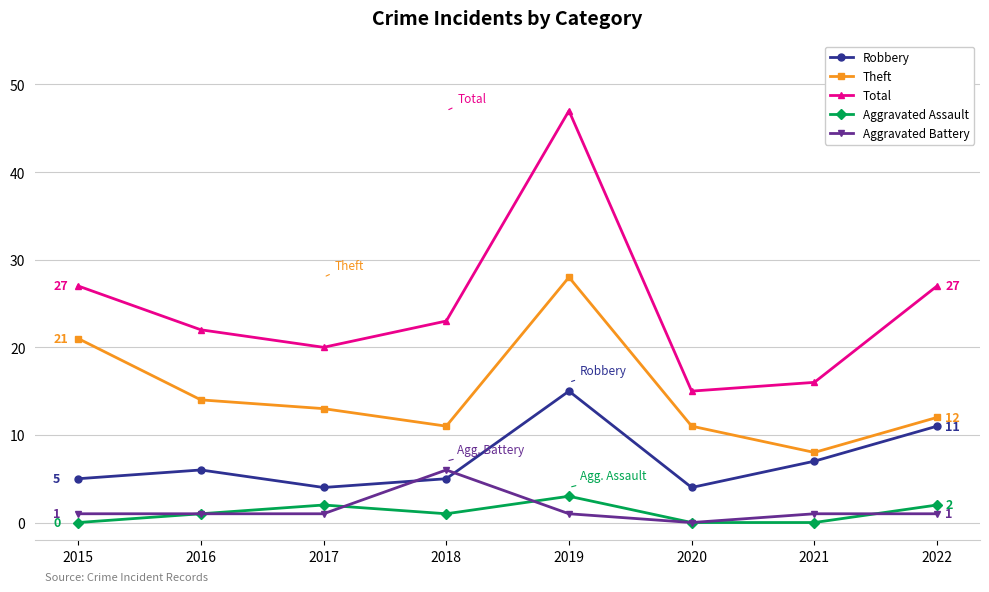

How many data points in Total are less than 23?

4